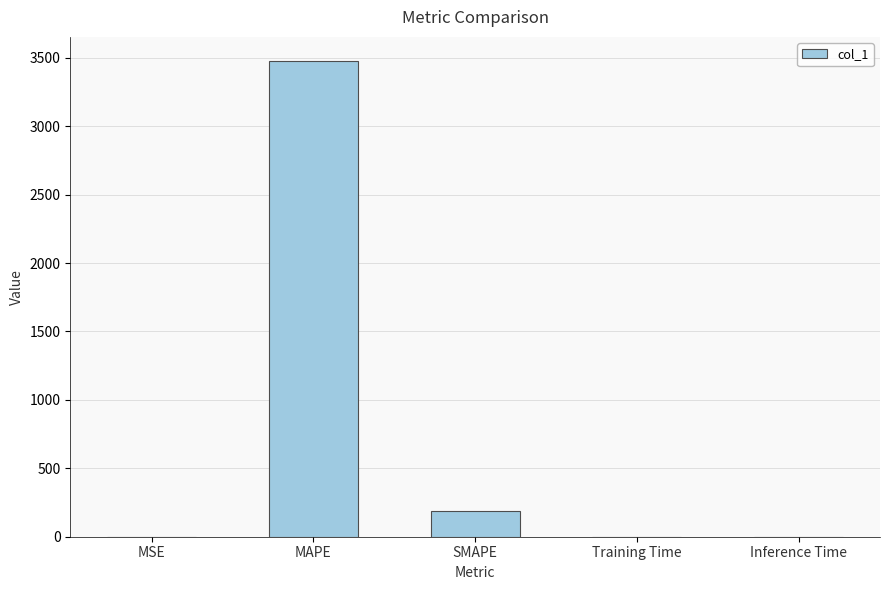

The value at Inference Time is 0.0. True or false?

True